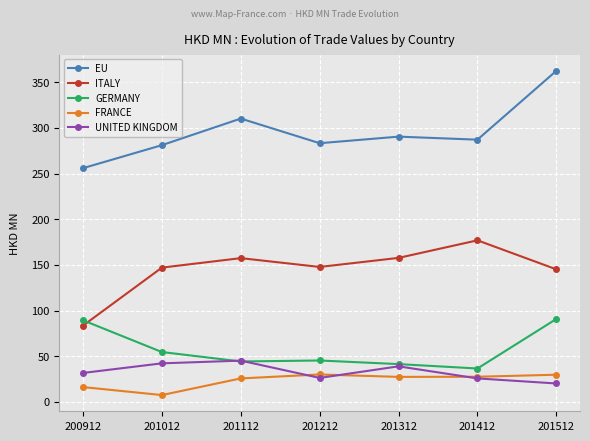

What is the smallest value displayed?

7.5